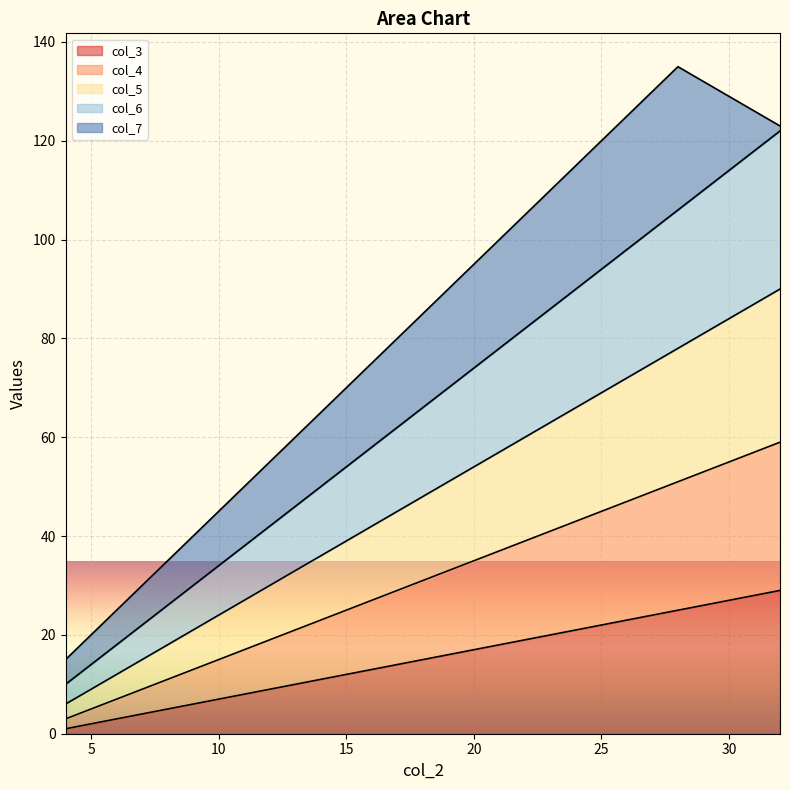

Is the value of col_5 at 28 greater than the value of col_4 at 8?

Yes